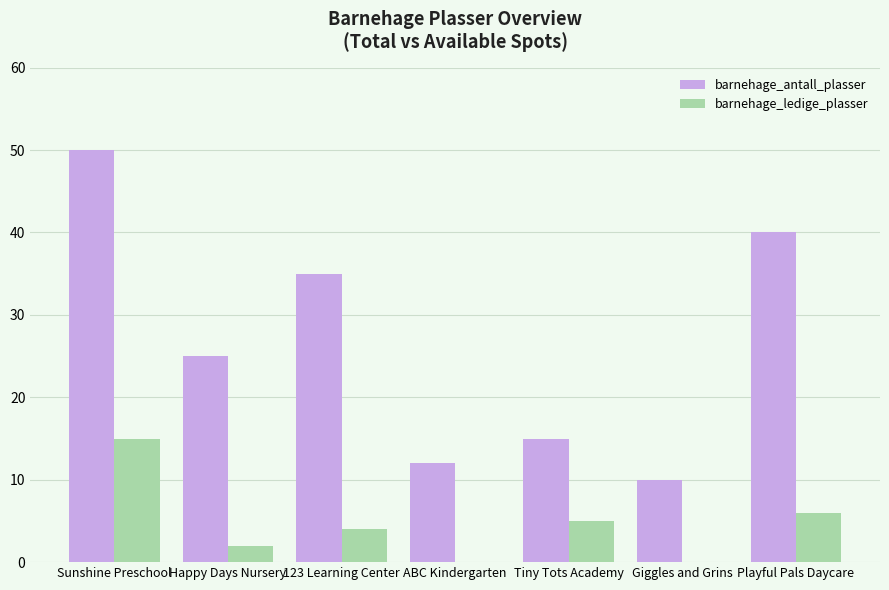

What is the maximum value for barnehage_antall_plasser?

50